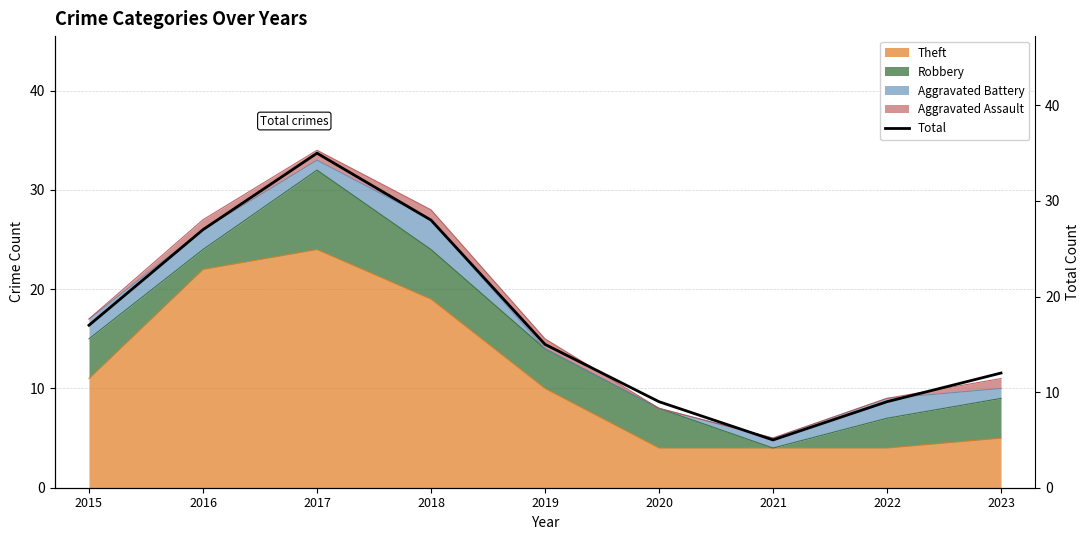

How many points are lower than both their immediate neighbors (excluding endpoints)?

1